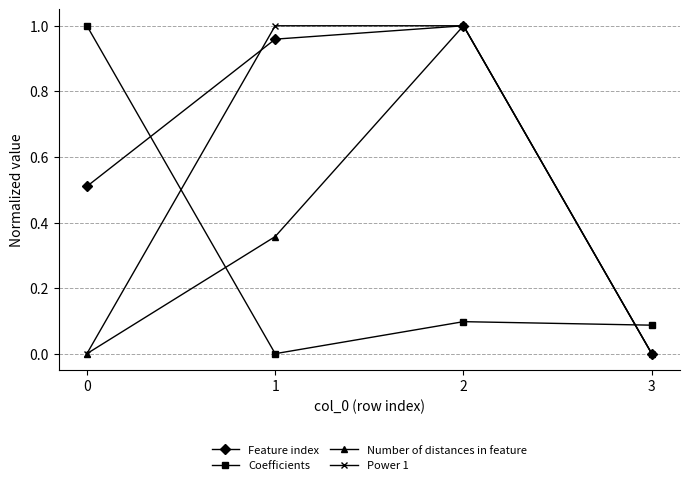

Which series changed the most between 0 and 3?

Coefficients